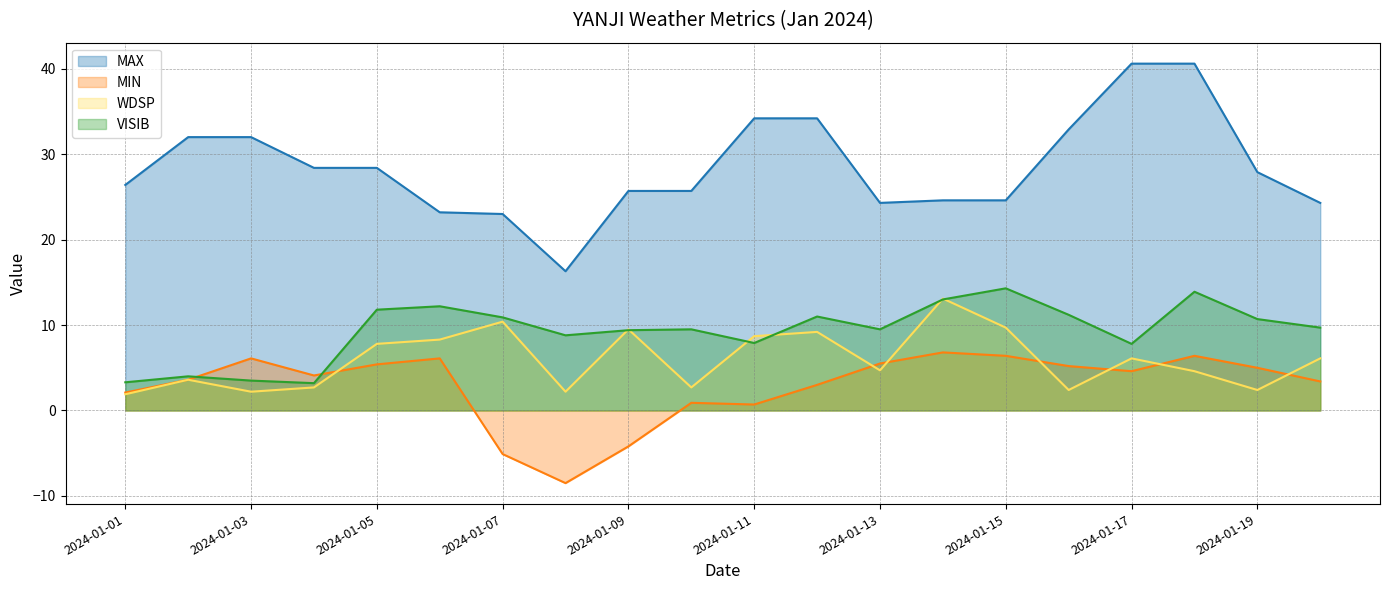

At how many categories does at least one series exceed 0?

20